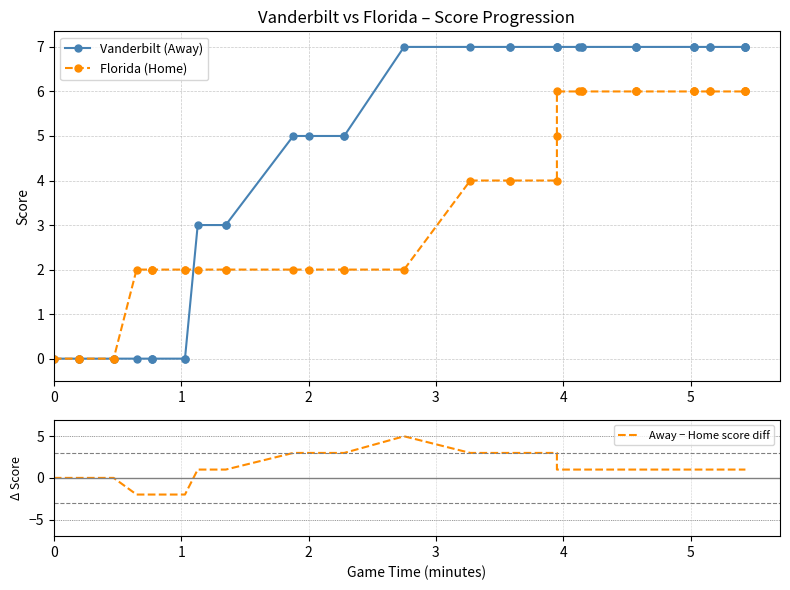

What is the sum of all Away − Home score diff values?

38